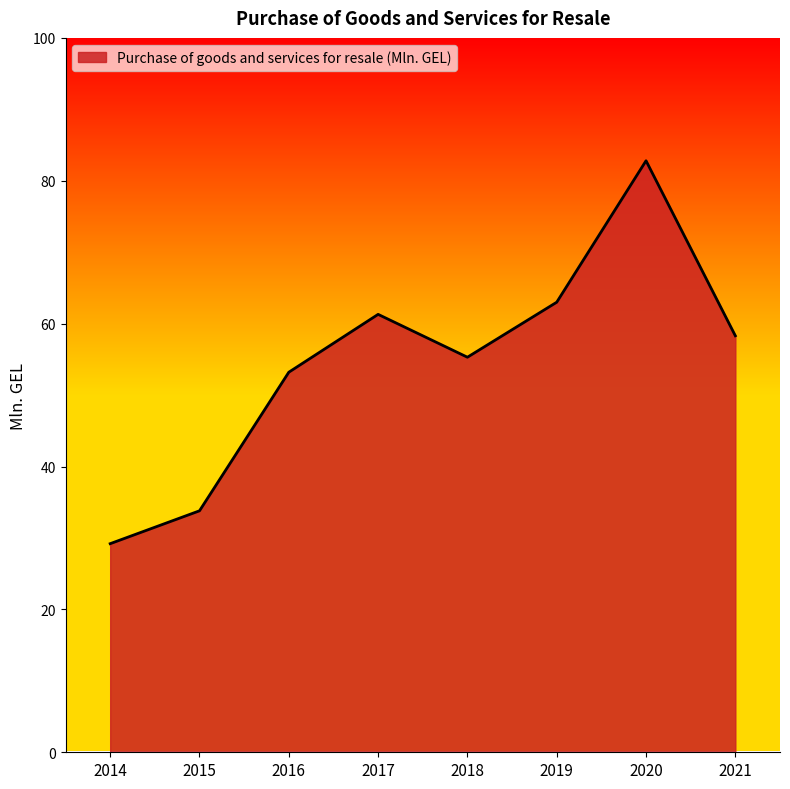

How many values are below 58?

4